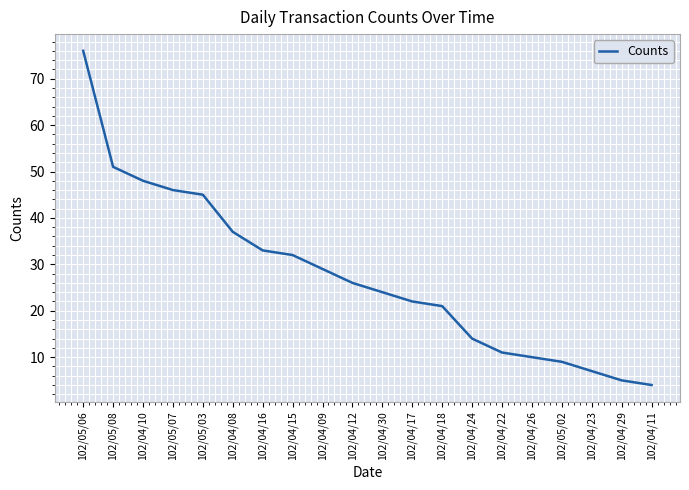

Between 102/04/18 and 102/05/02, which is larger?

102/04/18